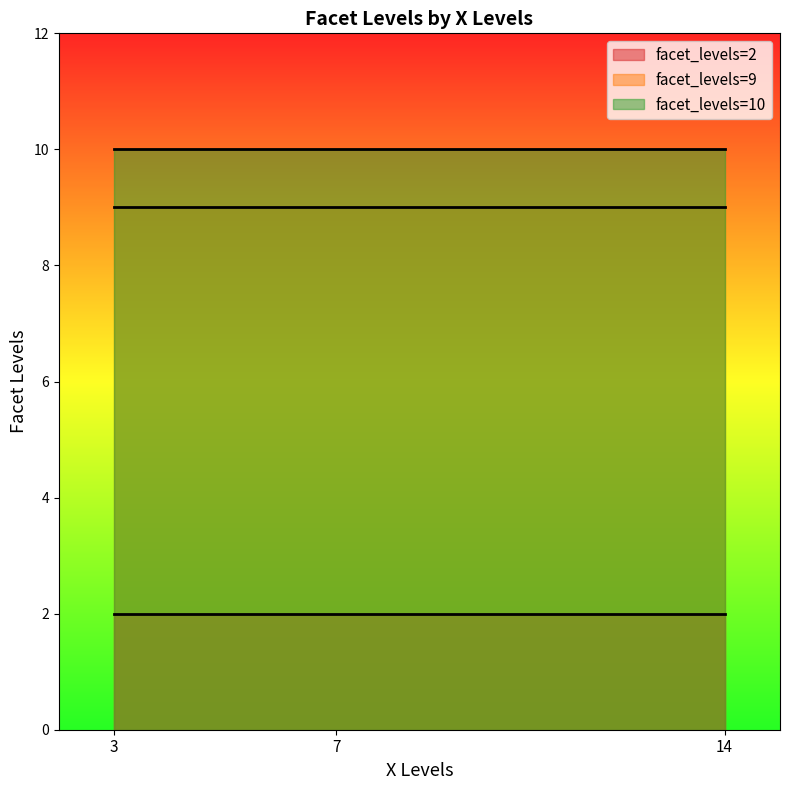

The value at 3 is 3. True or false?

False